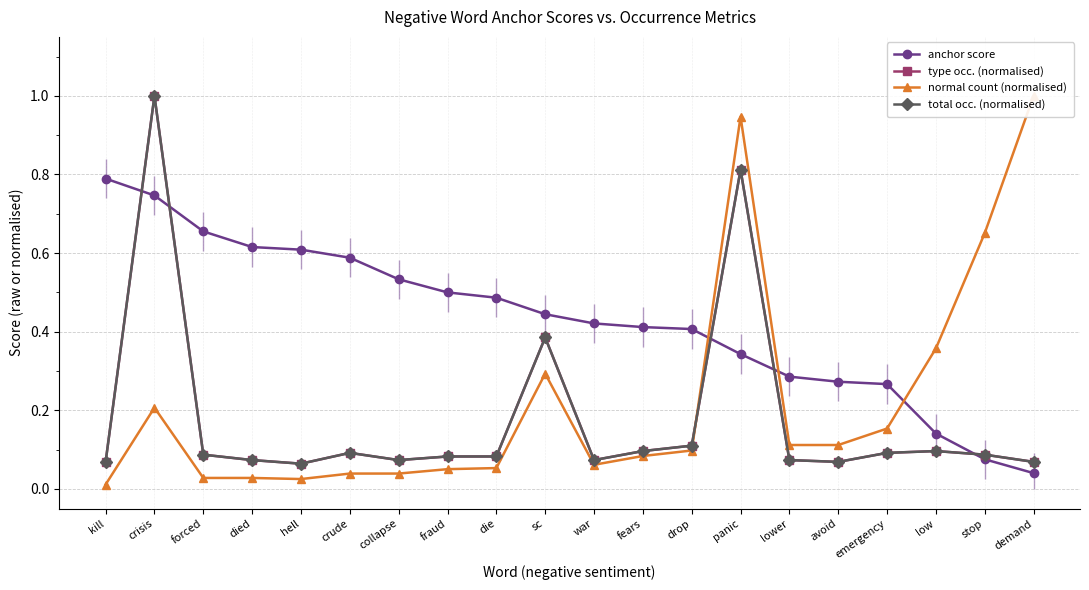

Reading left to right, what are all the values shown in this chart?

anchor score: 0.8	0.7	0.7	0.6	0.6	0.6	0.5	0.5	0.5	0.4	0.4	0.4	0.4	0.3	0.3	0.3	0.3	0.1	0.1	0.0
type occ. (normalised): 0.1	1.0	0.1	0.1	0.1	0.1	0.1	0.1	0.1	0.4	0.1	0.1	0.1	0.8	0.1	0.1	0.1	0.1	0.1	0.1
normal count (normalised): 0.0	0.2	0.0	0.0	0.0	0.0	0.0	0.1	0.1	0.3	0.1	0.1	0.1	0.9	0.1	0.1	0.2	0.4	0.7	1.0
total occ. (normalised): 0.1	1.0	0.1	0.1	0.1	0.1	0.1	0.1	0.1	0.4	0.1	0.1	0.1	0.8	0.1	0.1	0.1	0.1	0.1	0.1